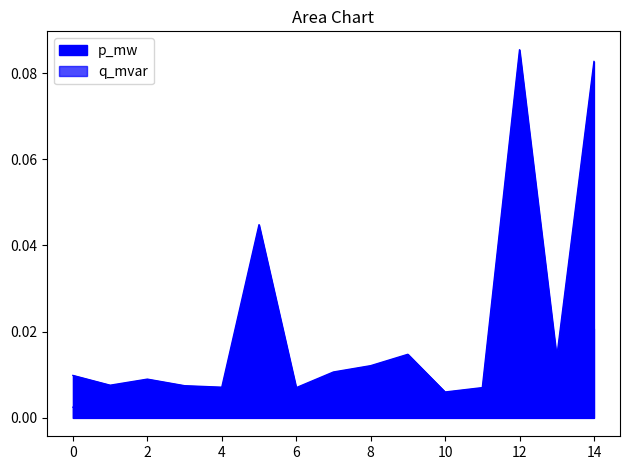

What is the sum of the p_mw values at 11 and 5?

0.1